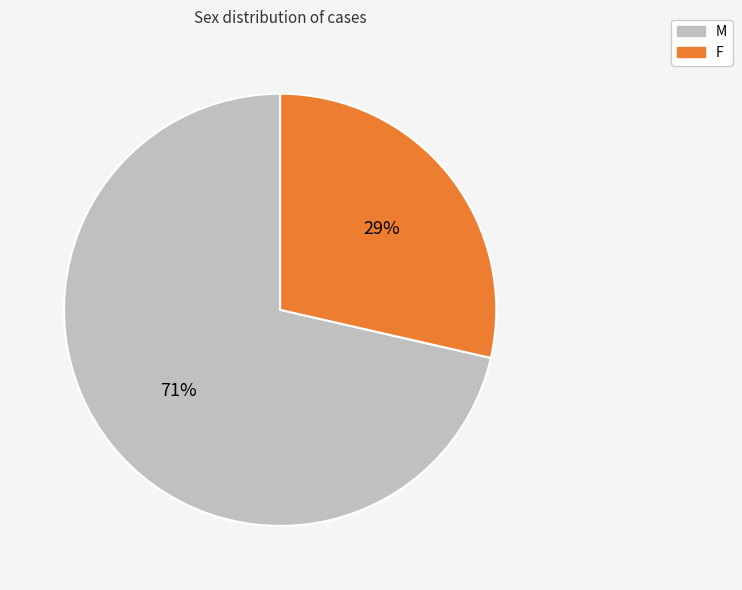

Do F and M together represent more than half of the pie?

Yes